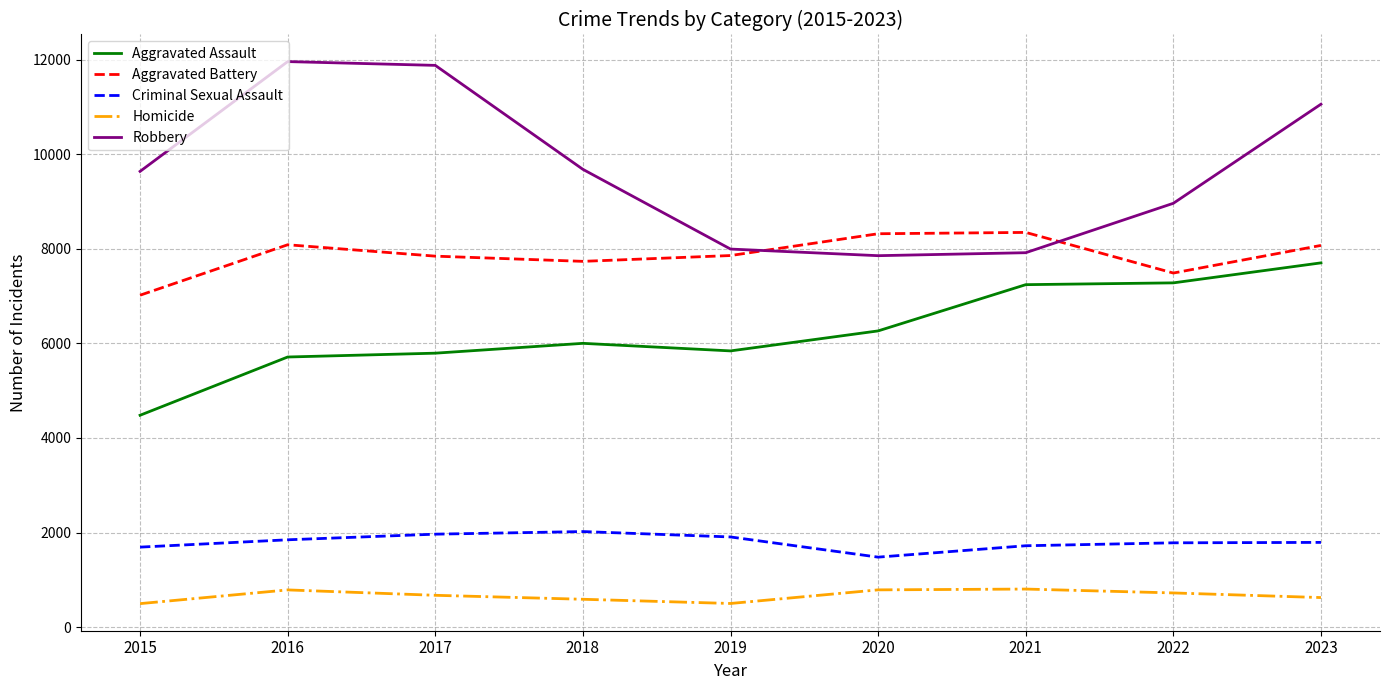

Is it true that Aggravated Battery equals 10804 at 2023?

False